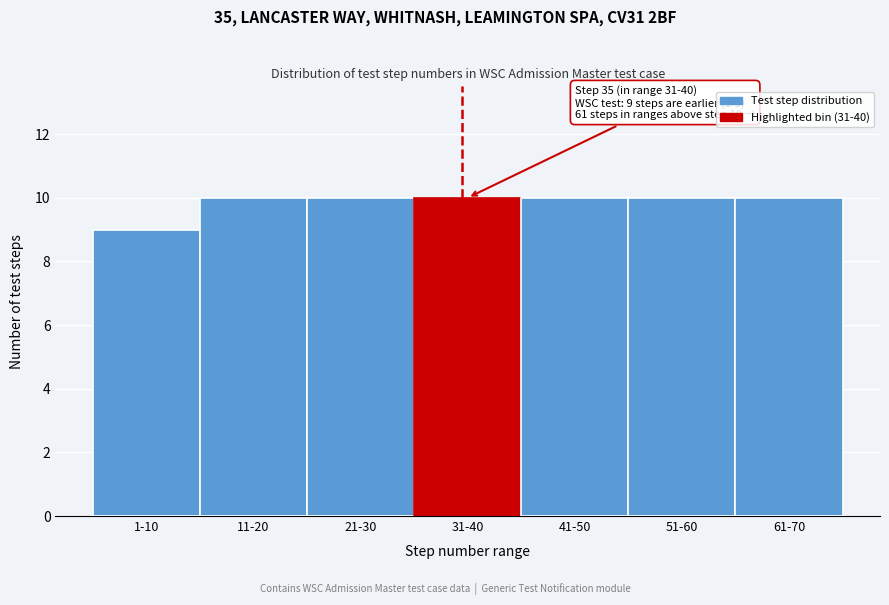

Reading left to right, transcribe all the data shown in this chart.

9	10	10	10	10	10	10